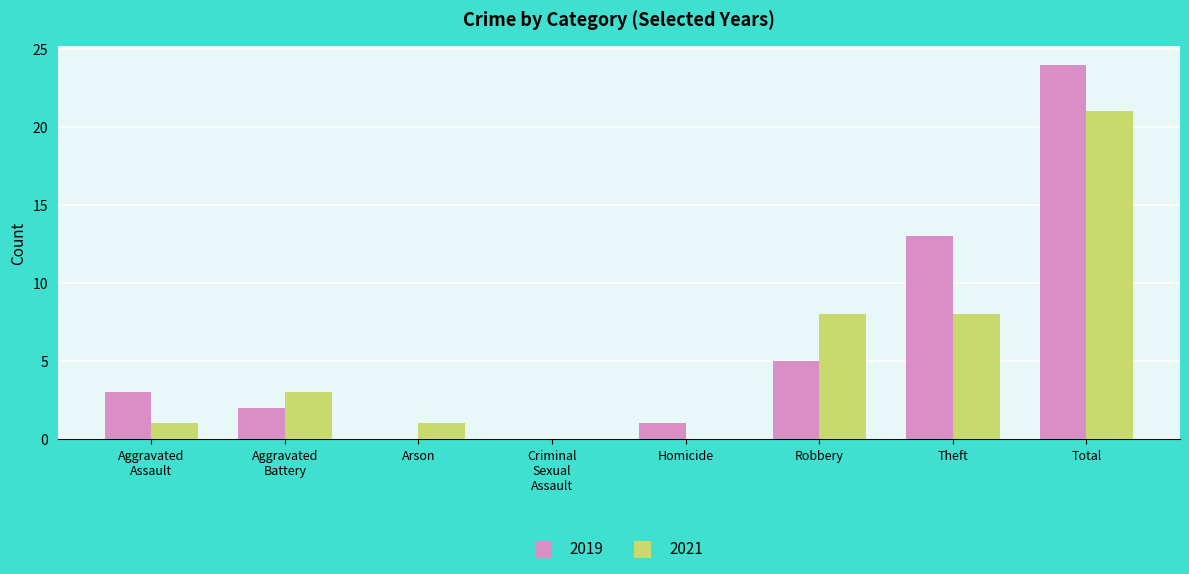

Which label corresponds to the largest value in the chart?

Total